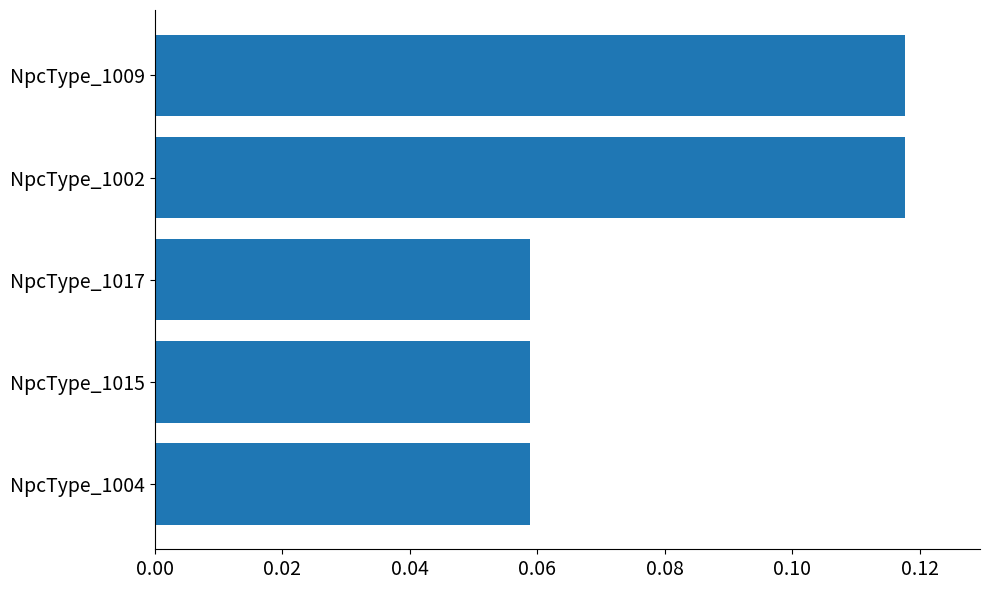

Does the chart contain any negative values?

No